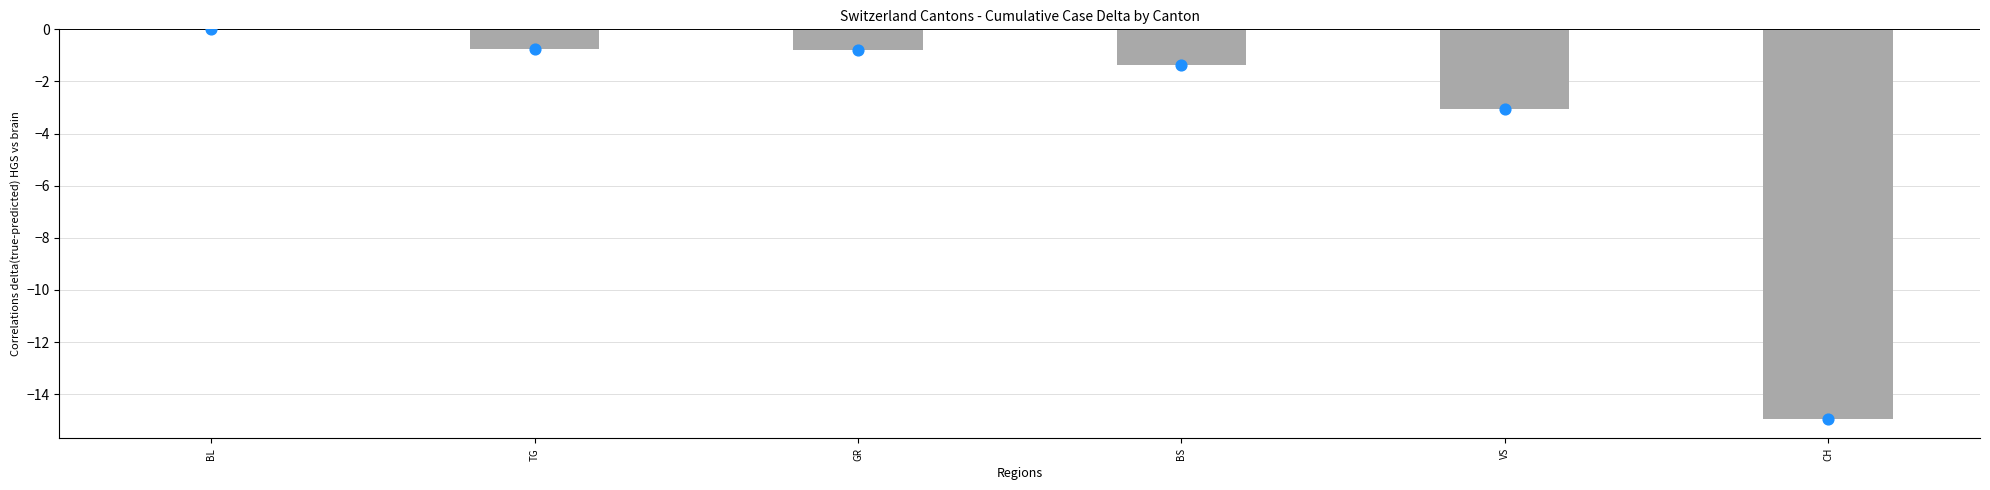

Which series has the largest total across all categories?

BL